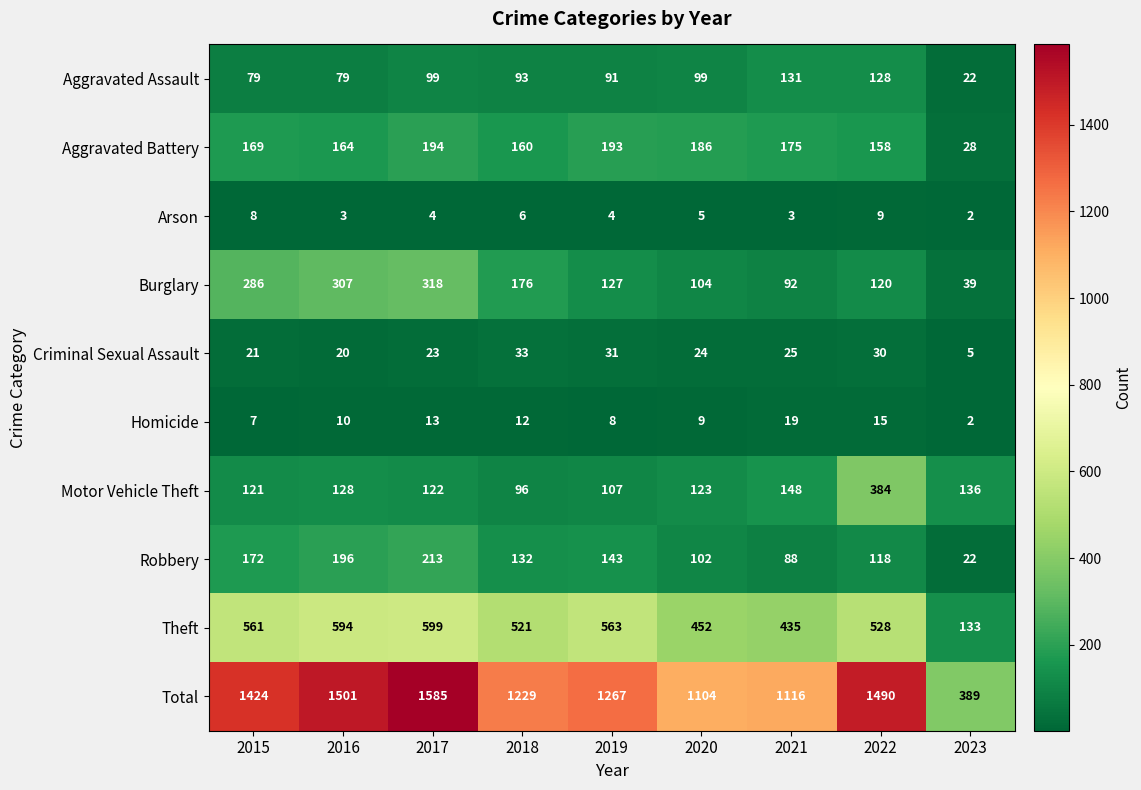

Between 2019 and 2020, which series saw the biggest shift?

Total